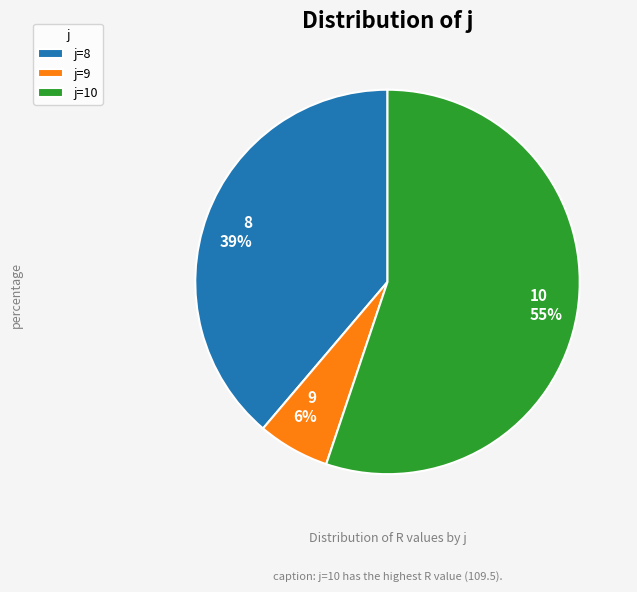

How many slices are in this pie chart?

3